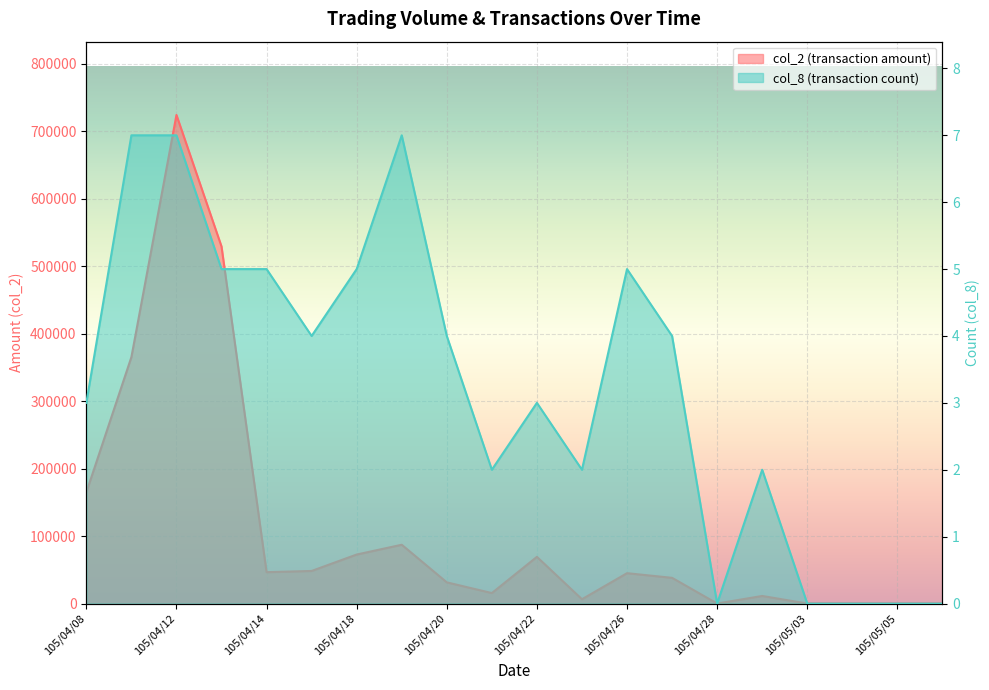

True or false: col_2 and col_8 intersect in this chart.

False